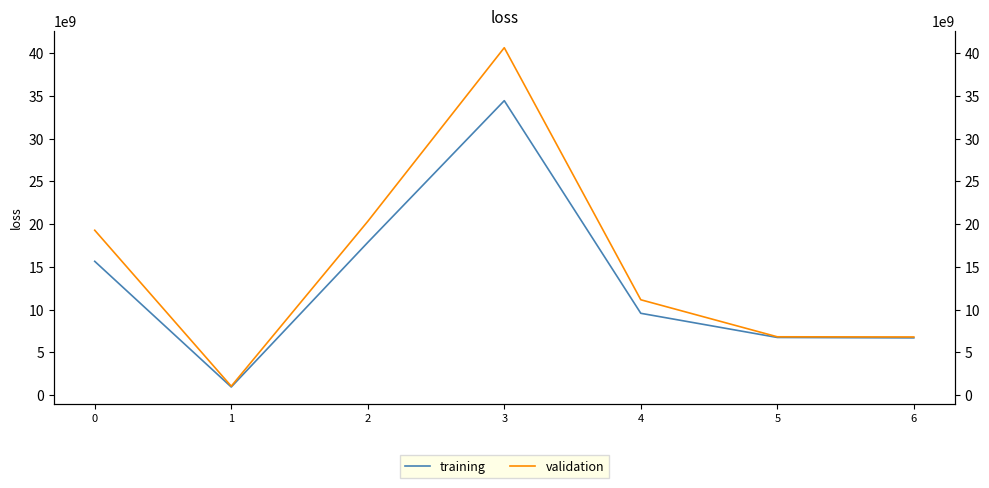

Which has a higher value, 5 or 4?

4